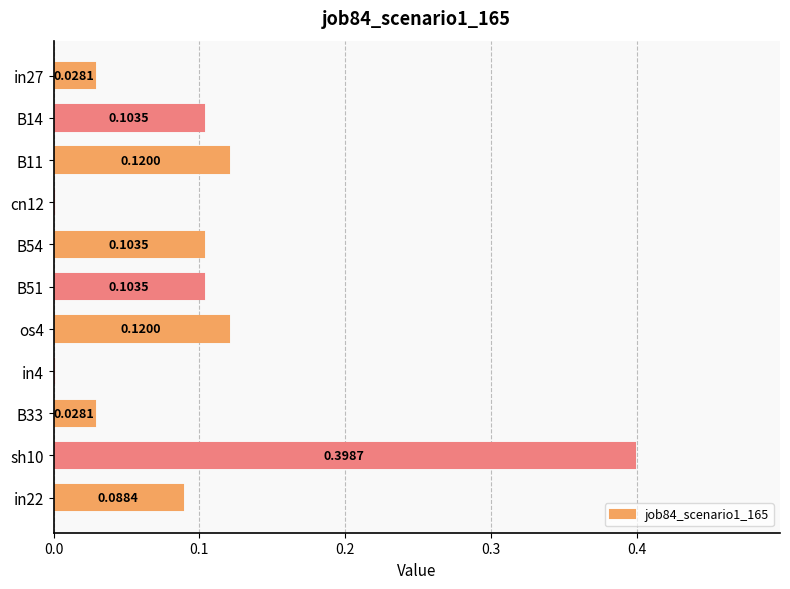

What is the change in value from cn12 to B51?

+0.1